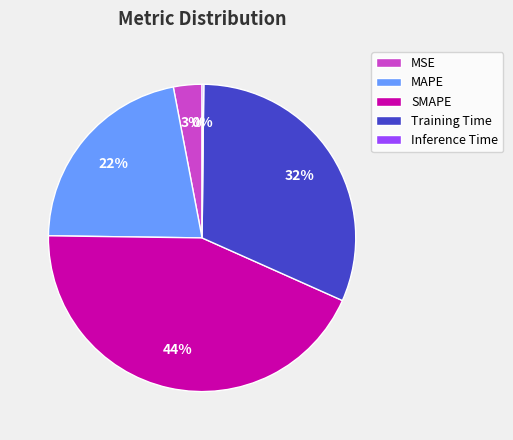

Which has a higher value, MSE or Training Time?

Training Time